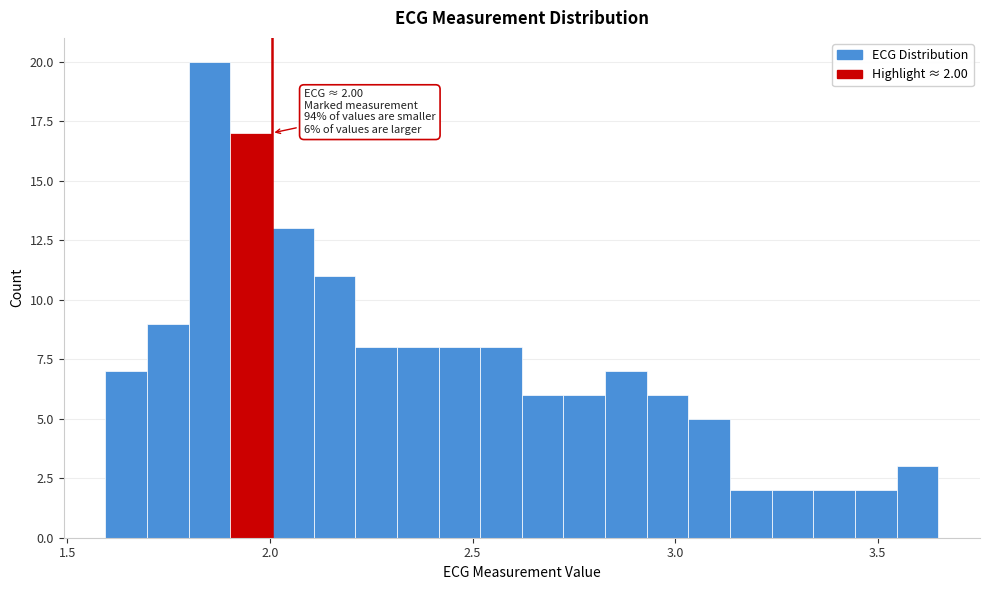

Read against the x-axis, roughly where is the centre of the tallest bar?

1.85